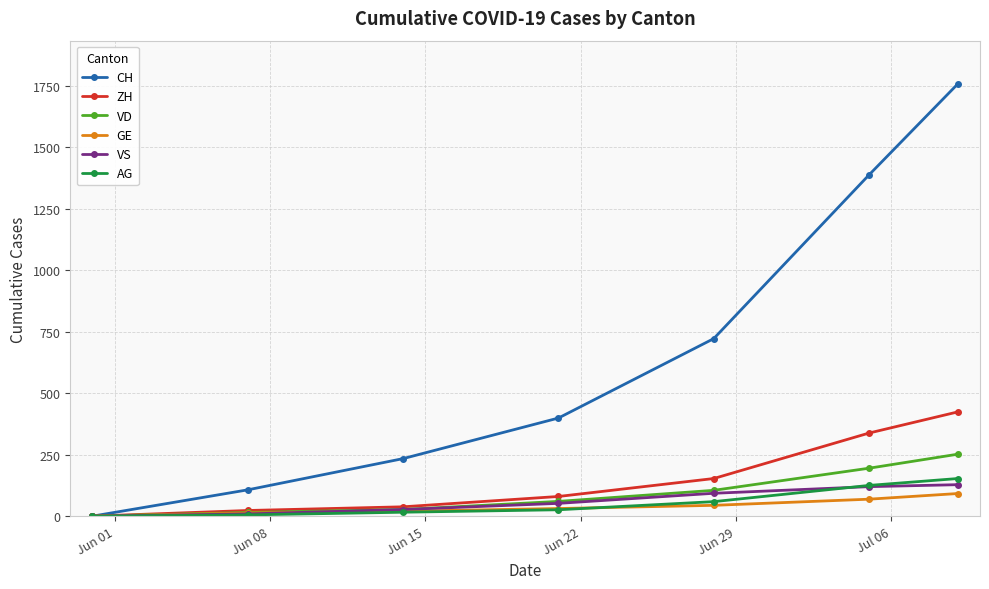

Which series has the largest total across all categories?

CH